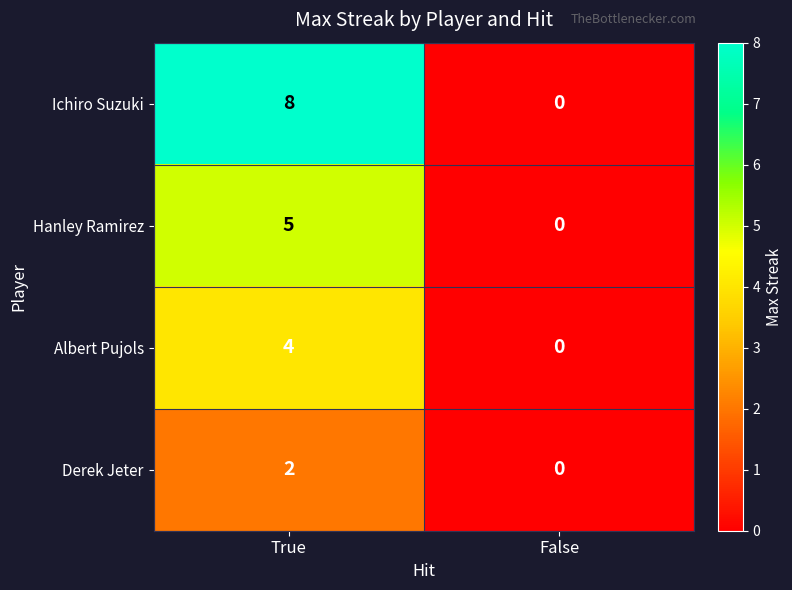

List the labels in order of Hanley Ramirez value, largest first.

True, False